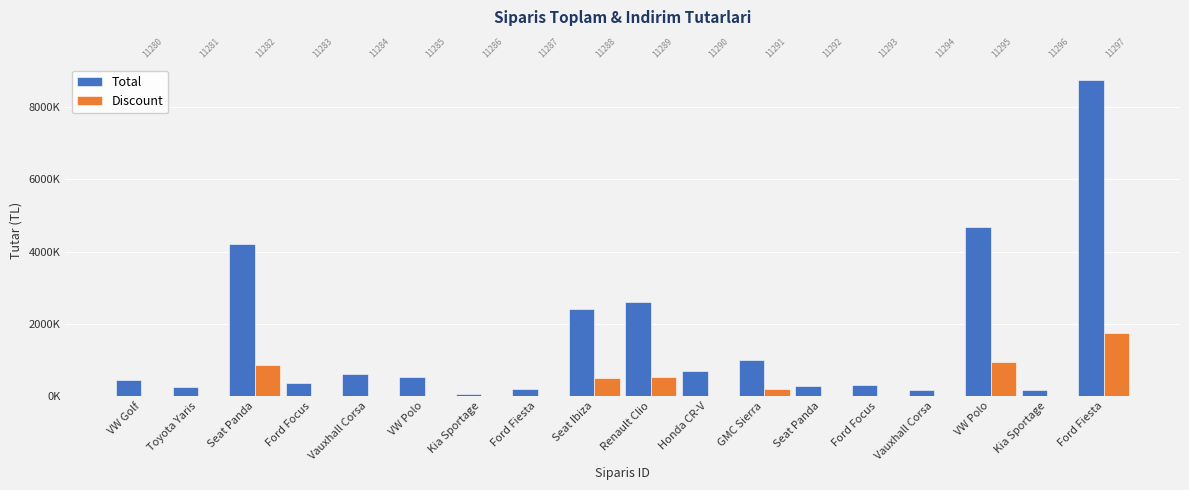

Which series has the largest range (max minus min)?

Total